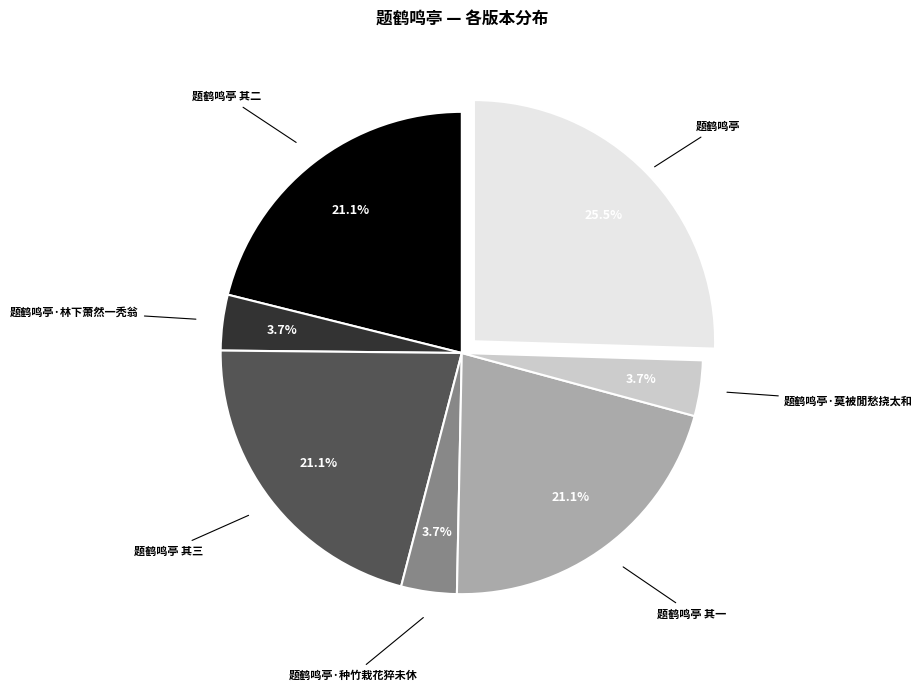

To the nearest percent, what is the average slice percentage?

14%